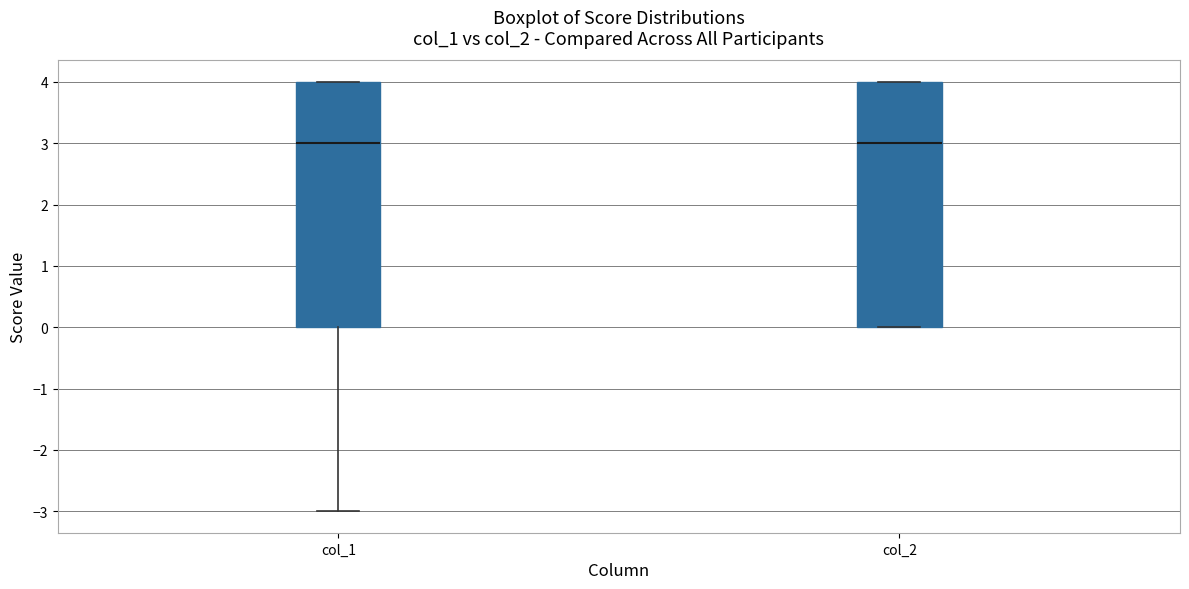

Reading left to right, transcribe this box plot: for each box, give where its median line is, the range the box spans, and where its two whiskers end, as read against the y-axis. The values are not printed on the chart, so give them approximately, as read against the axis.

col_1: median 3, box 0 to 4, whiskers -3 to 4
col_2: median 3, box 0 to 4, whiskers 0 to 4